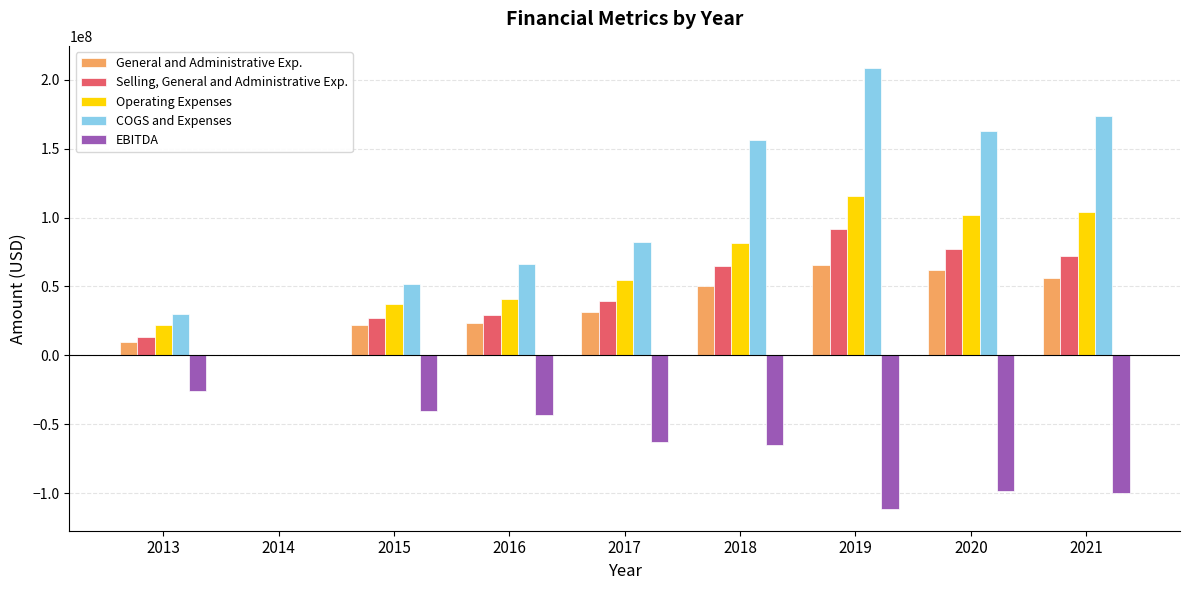

The value of General and Administrative Exp. at 2020 is 61729000. True or false?

True